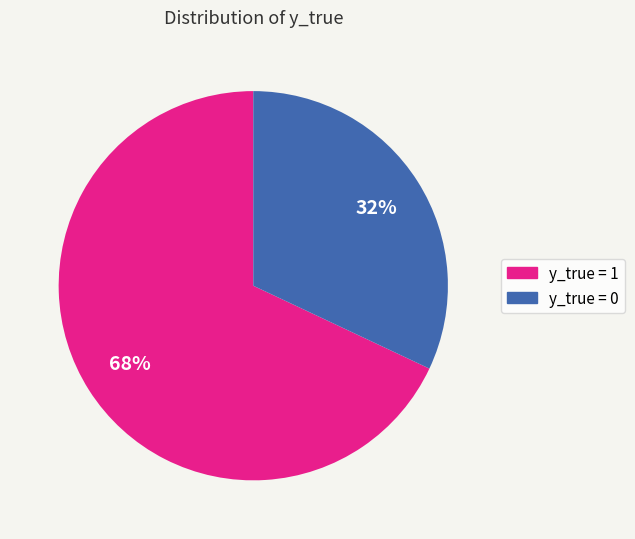

To the nearest percent, what is the average slice percentage?

50%